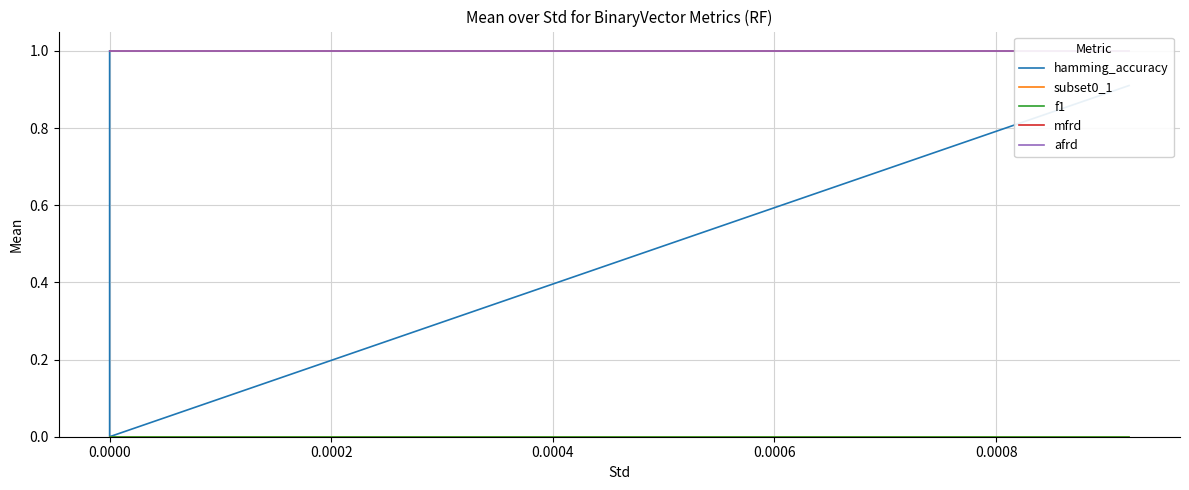

True or false: subset0_1 has a value of 0.0 at 0.0000.

True